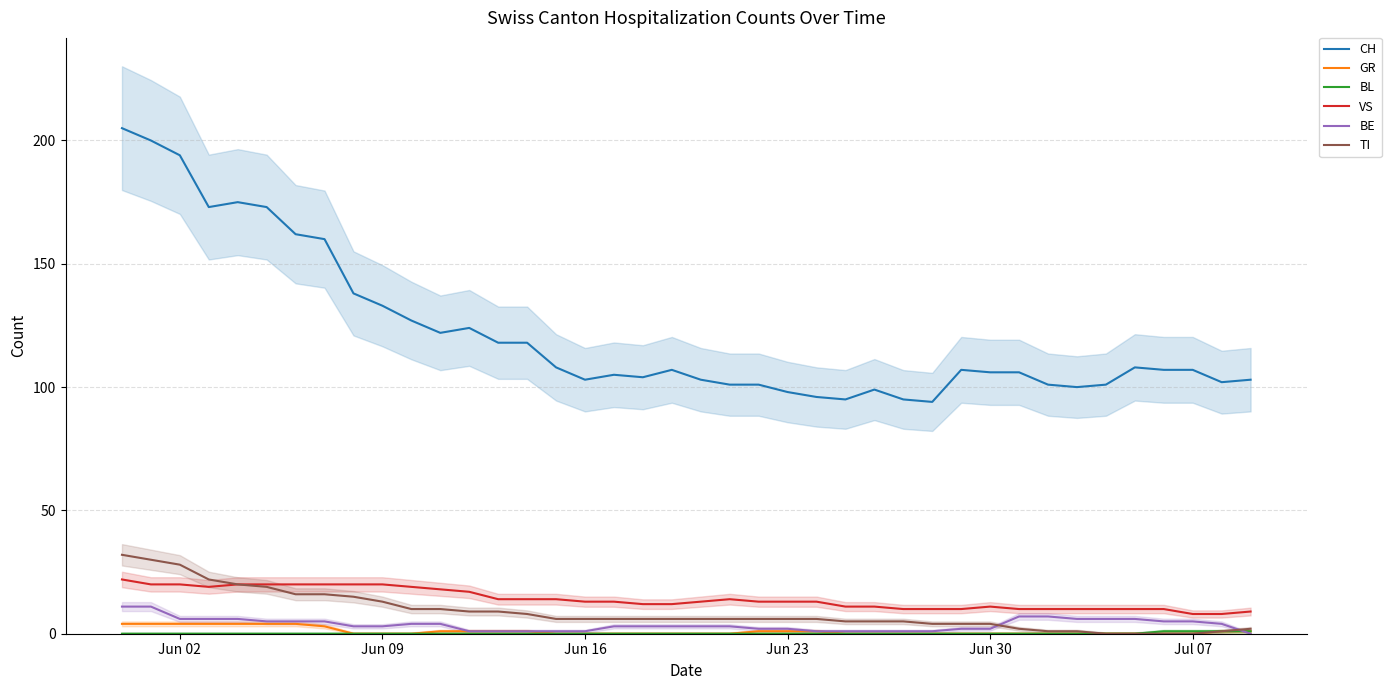

What is the maximum value for TI?

32